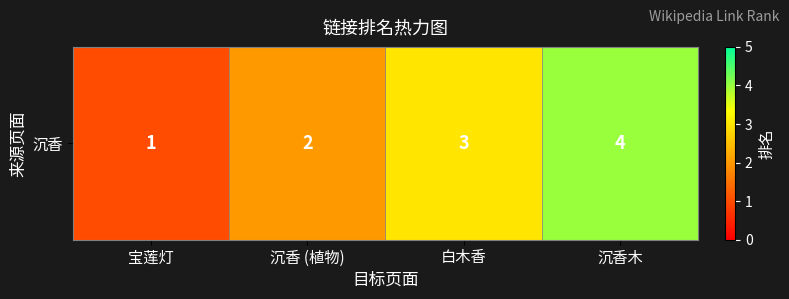

How many values are between 2 and 4?

3